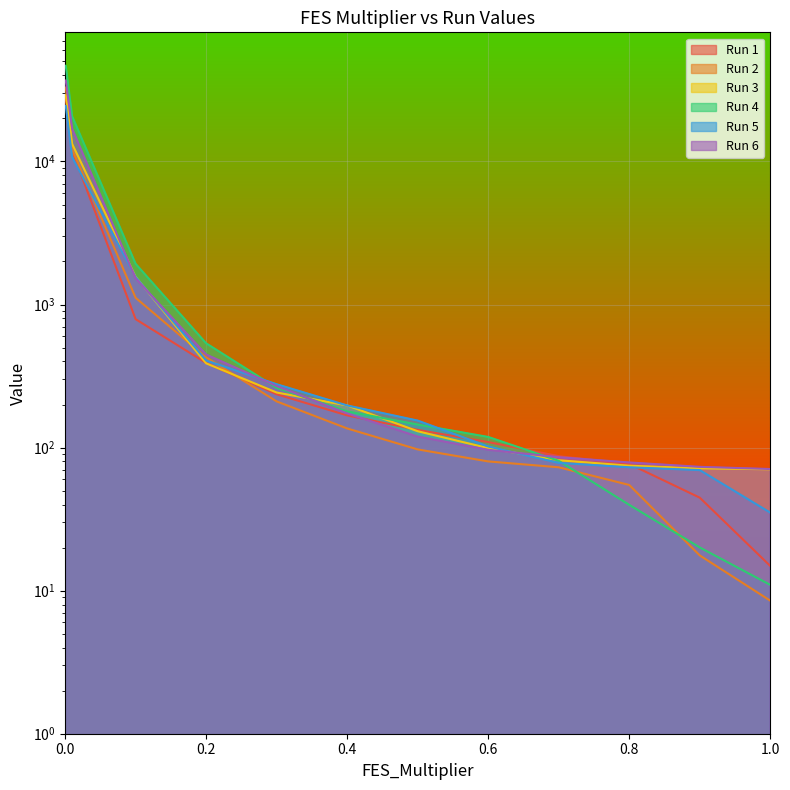

At 0, list the series in order from smallest to largest.

Run 5, Run 1, Run 3, Run 2, Run 6, Run 4